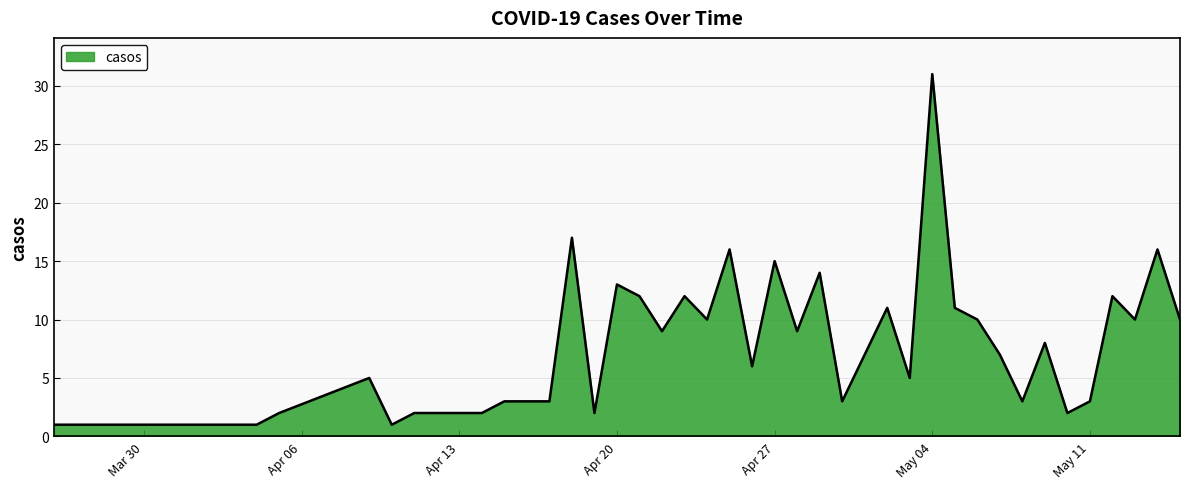

What is the smallest value displayed?

1